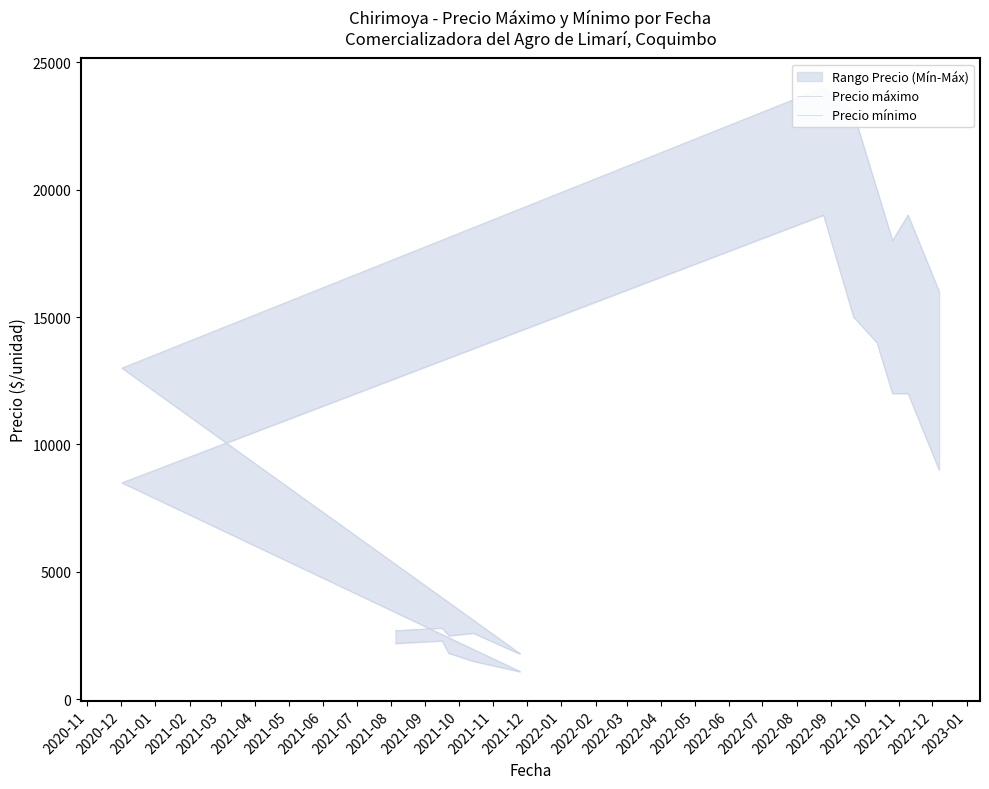

True or false: Precio máximo and Precio mínimo cross at least once.

False